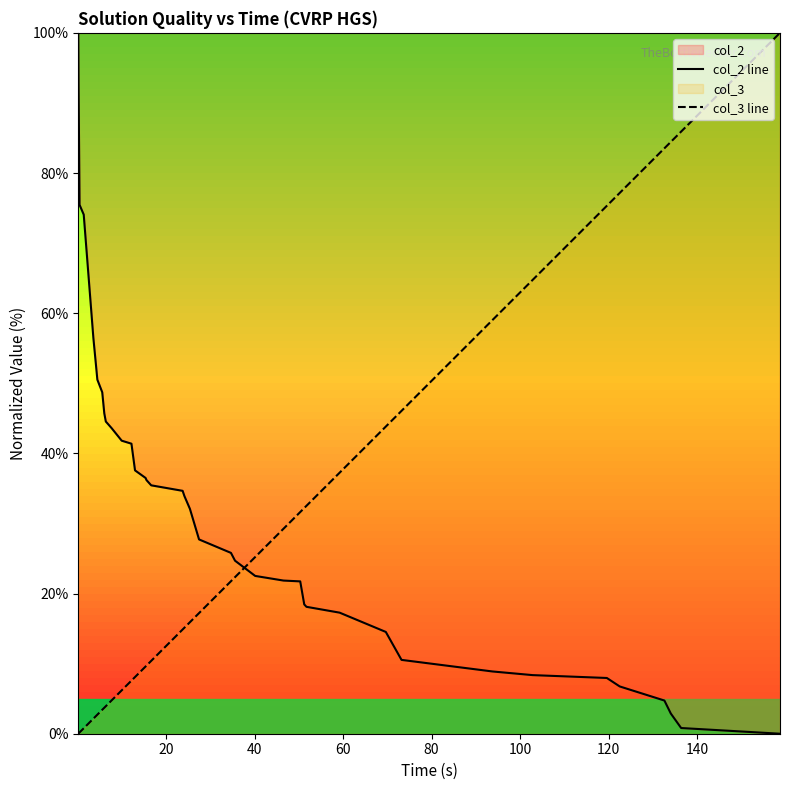

Where do col_3 line and col_2 line first cross each other?

23 and 24